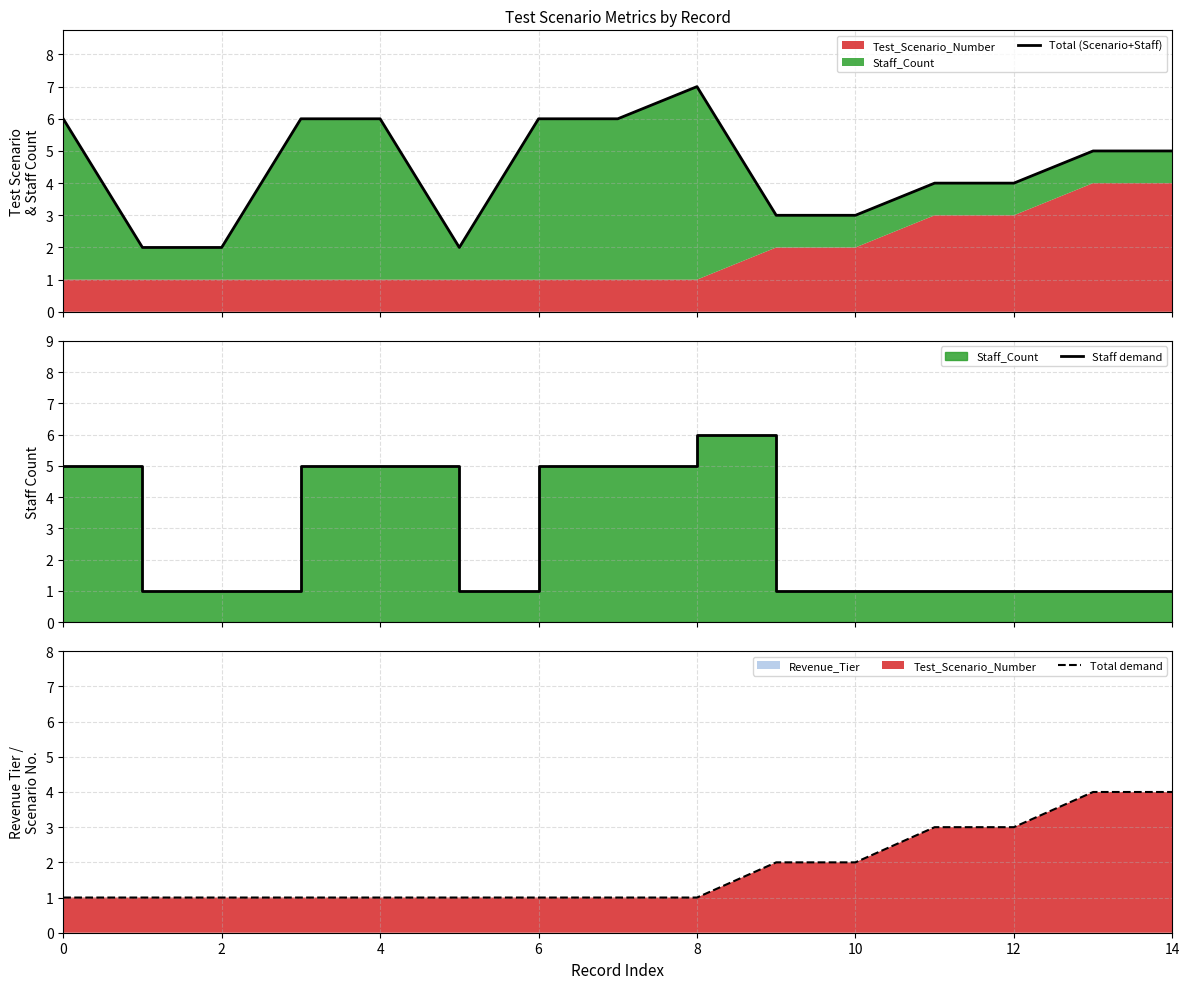

What is the value of the Staff demand point at the 1st from the left?

5